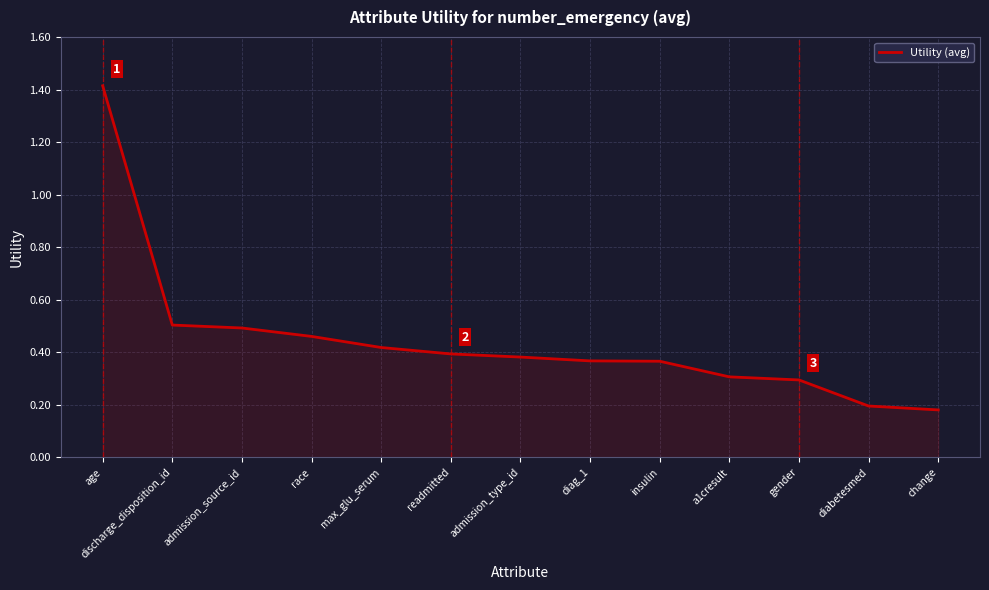

At which category does the chart reach its minimum across all series?

change